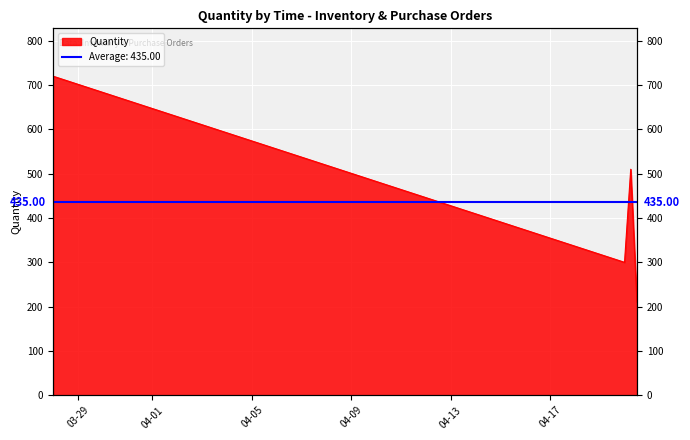

How many series are shown in this chart?

1